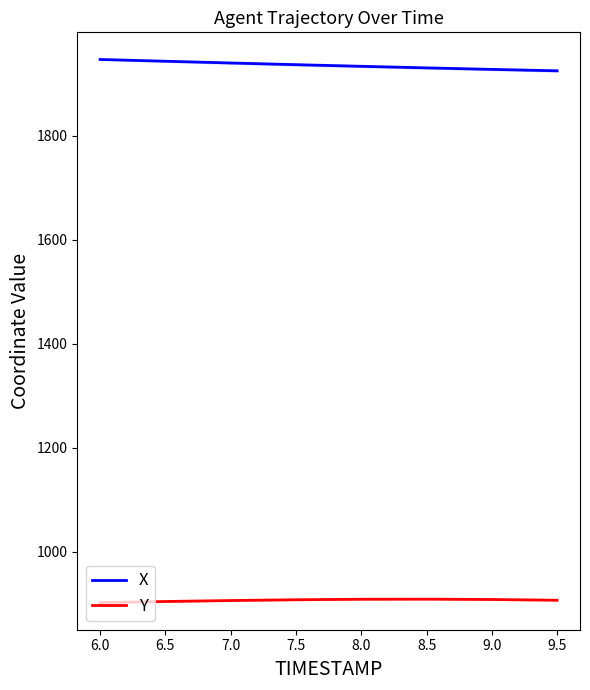

True or false: X and Y cross at least once.

False